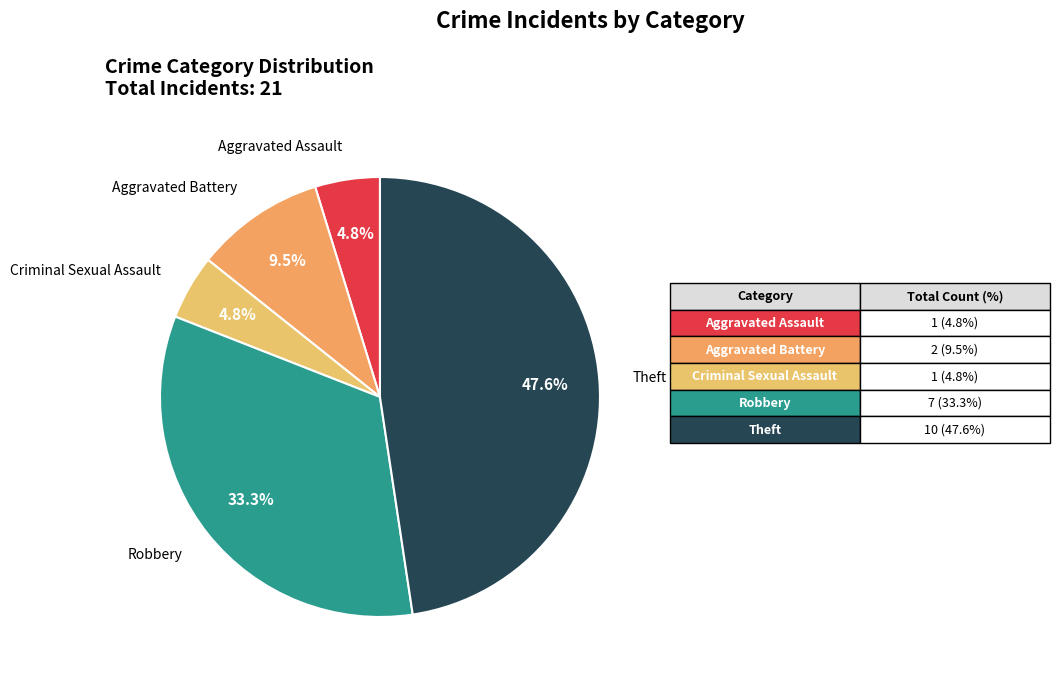

Count the number of slices in the pie.

5